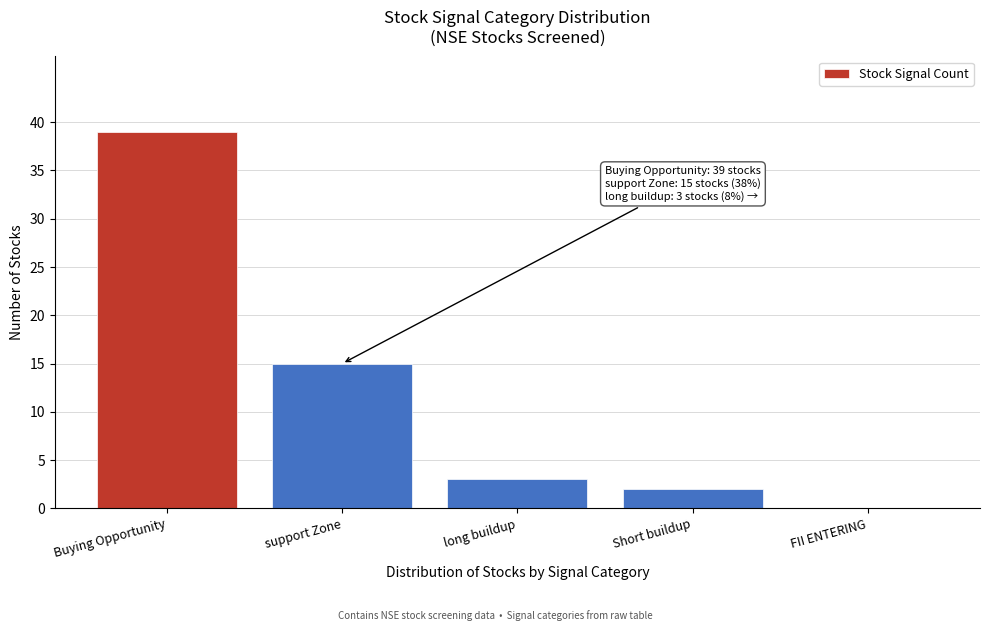

Reading left to right, extract all data points from this chart.

Buying Opportunity=39	support Zone=15	long buildup=3	Short buildup=2	FII ENTERING=0